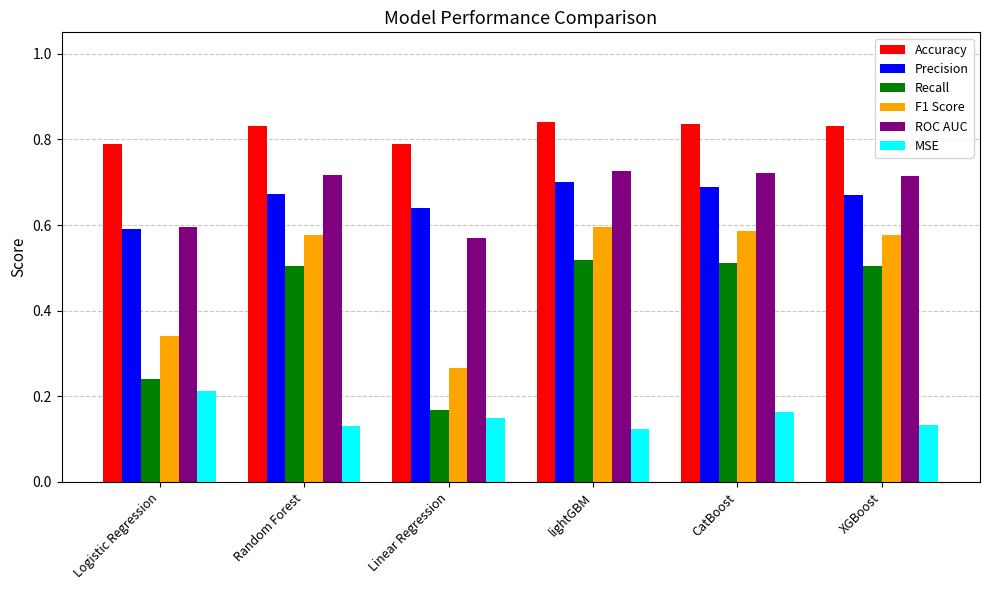

At XGBoost, list the series in order from smallest to largest.

MSE, Recall, F1 Score, Precision, ROC AUC, Accuracy